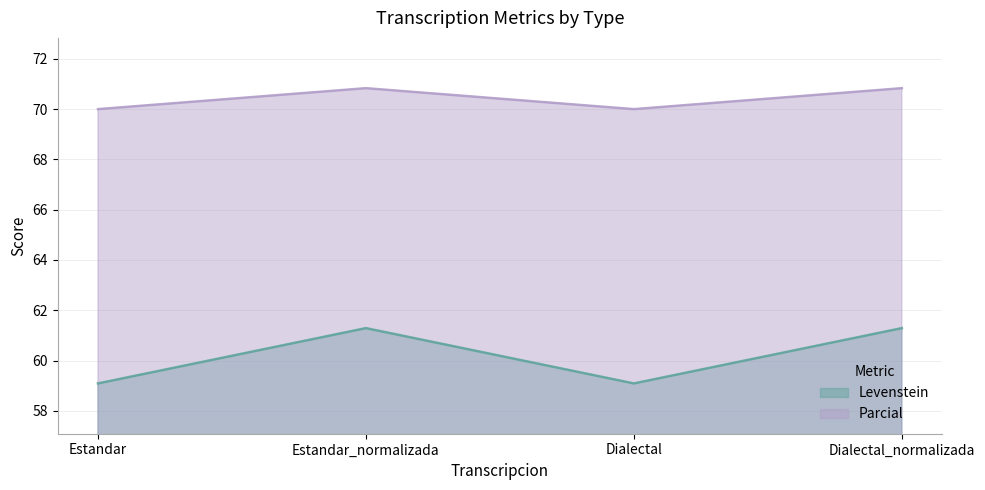

Reading left to right, transcribe all the data shown in this chart.

Levenstein: Estandar=59.1	Estandar_normalizada=61.3	Dialectal=59.1	Dialectal_normalizada=61.3
Parcial: Estandar=70.0	Estandar_normalizada=70.8	Dialectal=70.0	Dialectal_normalizada=70.8